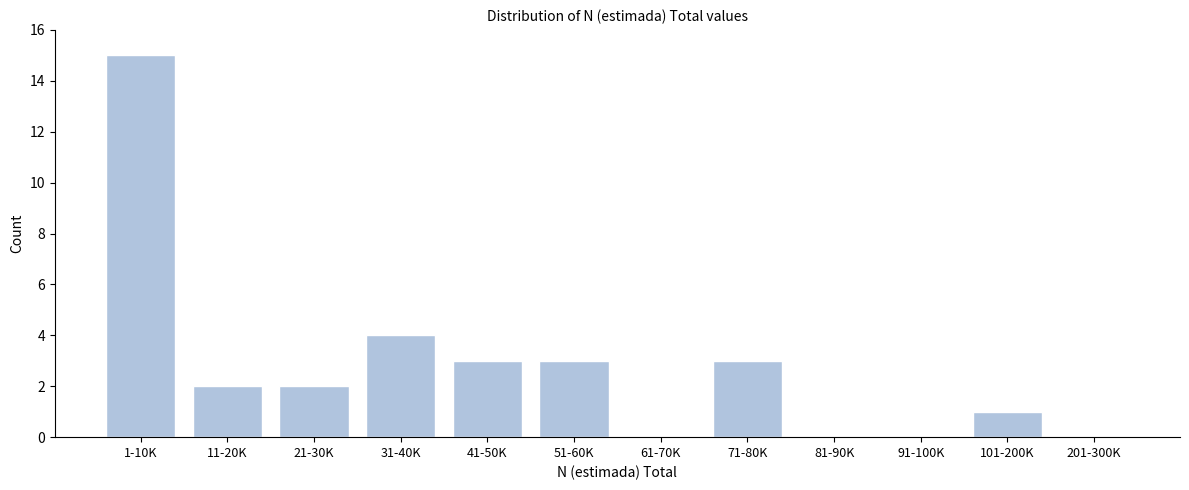

Reading left to right, list all the values displayed in this chart.

1-10K=15	11-20K=2	21-30K=2	31-40K=4	41-50K=3	51-60K=3	61-70K=0	71-80K=3	81-90K=0	91-100K=0	101-200K=1	201-300K=0